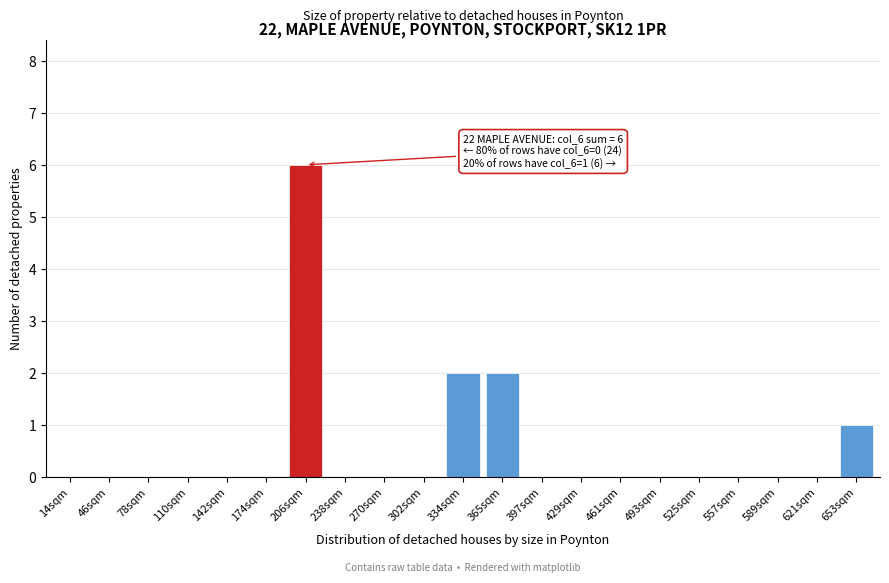

Reading right to left, what are all the values shown in this chart?

653sqm=1	621sqm=0	589sqm=0	557sqm=0	525sqm=0	493sqm=0	461sqm=0	429sqm=0	397sqm=0	365sqm=2	334sqm=2	302sqm=0	270sqm=0	238sqm=0	206sqm=6	174sqm=0	142sqm=0	110sqm=0	78sqm=0	46sqm=0	14sqm=0